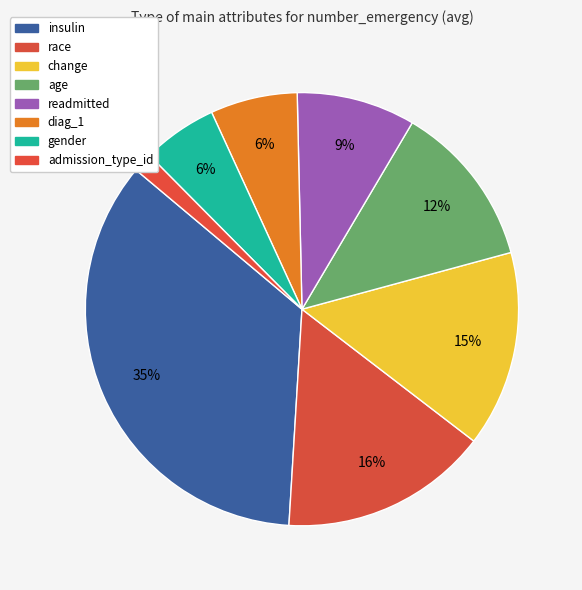

Which category has the smallest portion of the pie?

admission_type_id